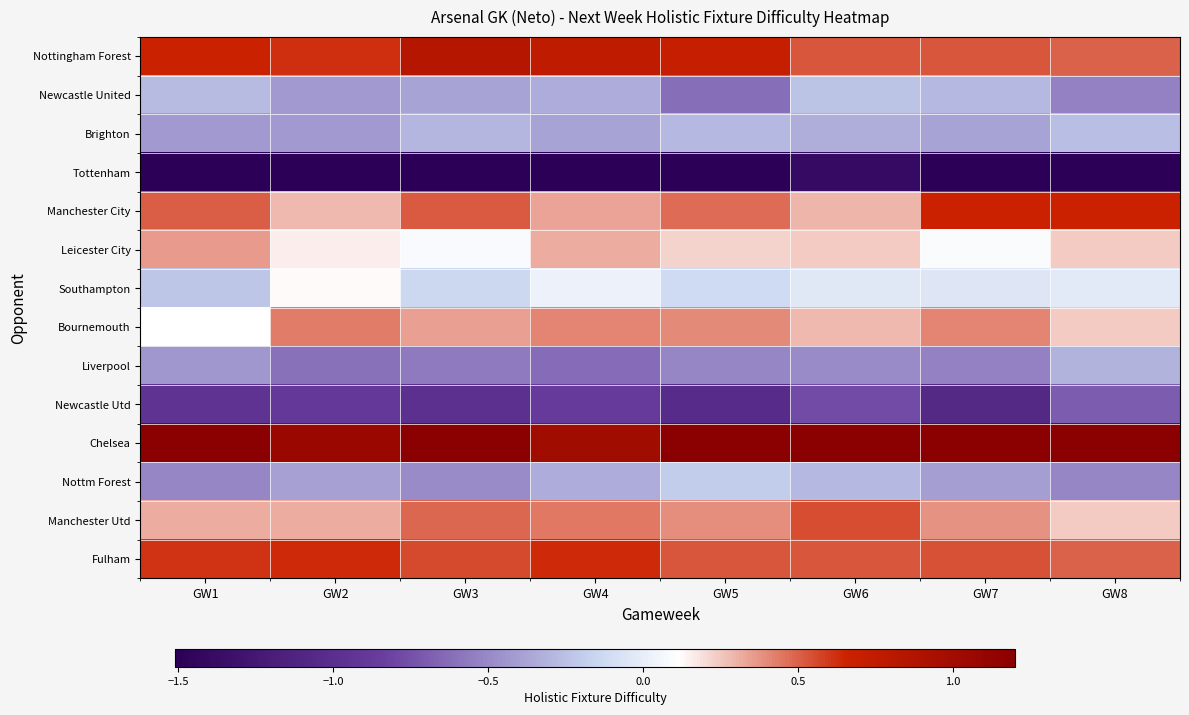

Which has a higher value, GW5 or GW4?

GW4